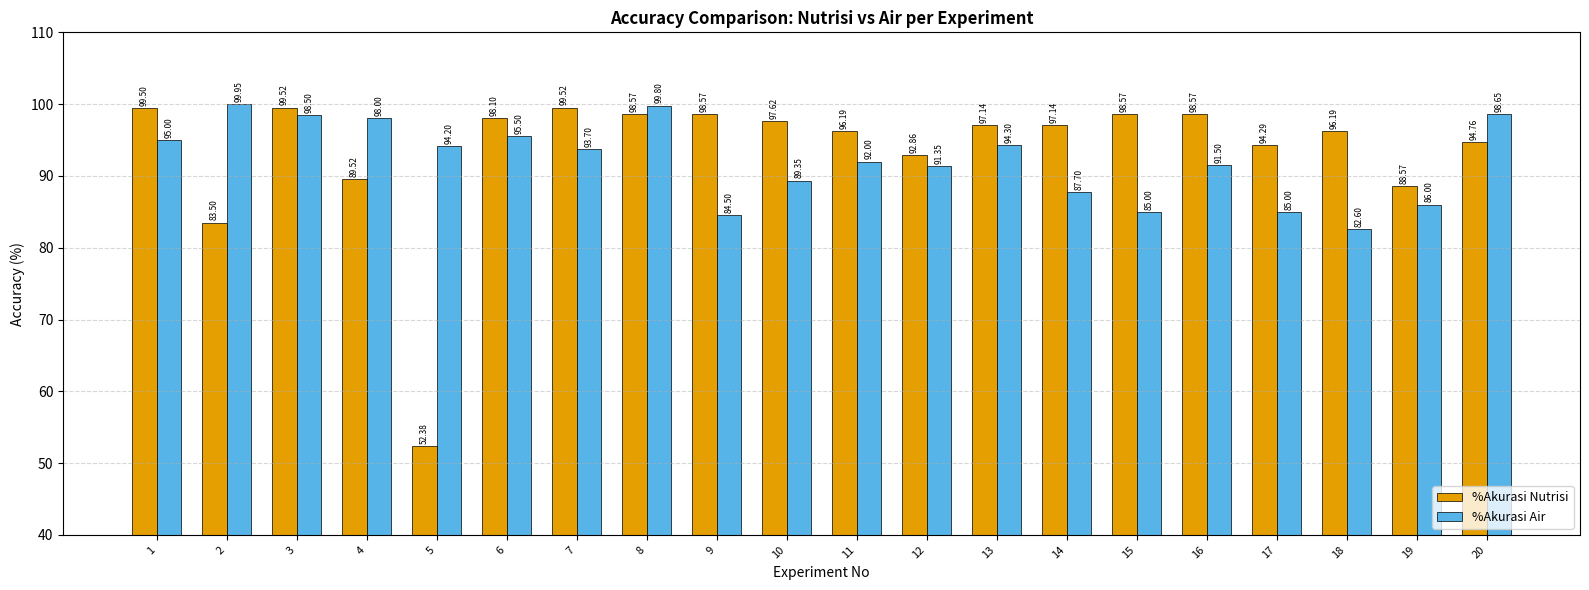

How many bars are there in each group?

2